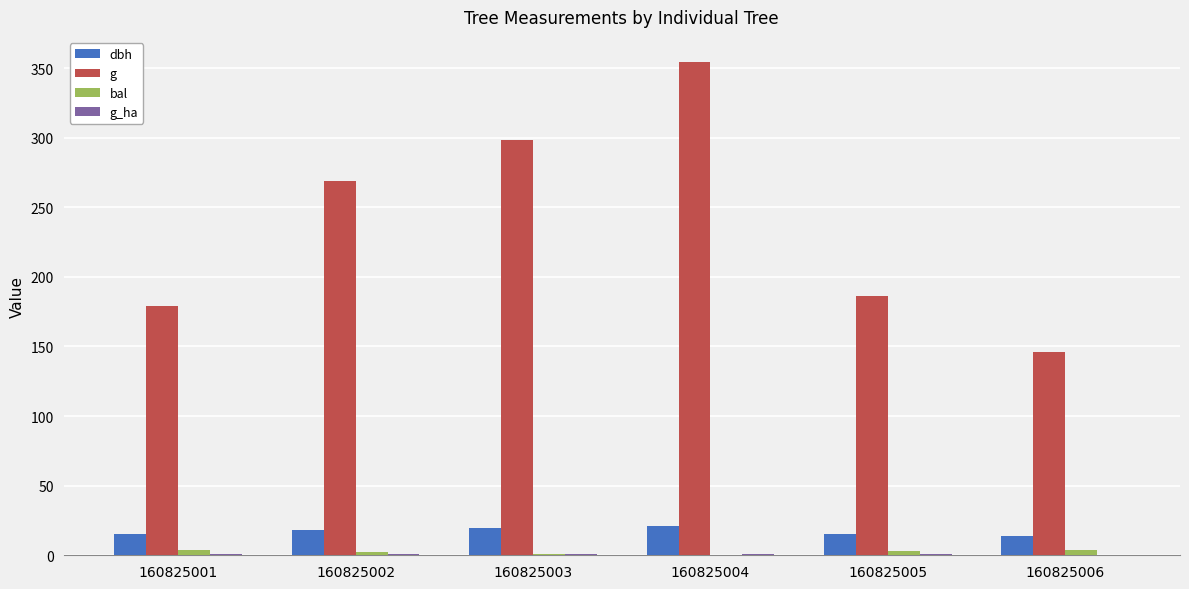

Which series has the largest range (max minus min)?

g